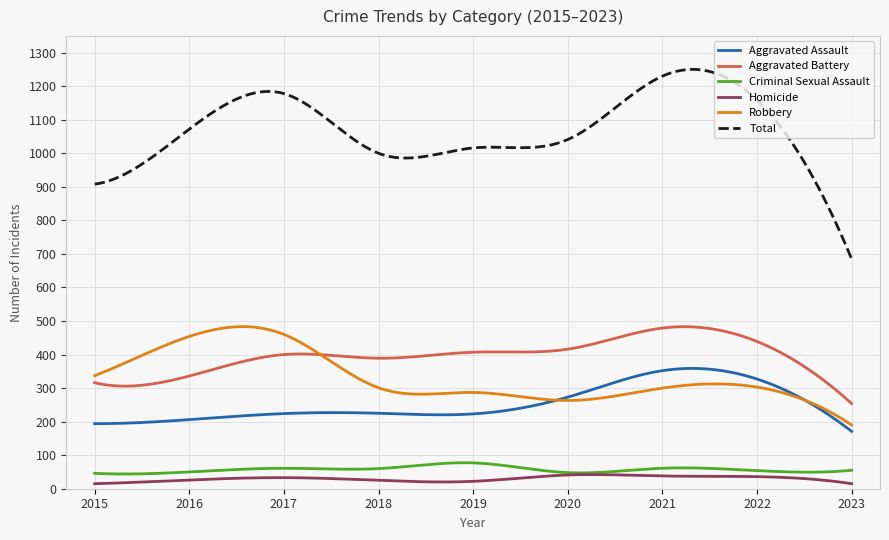

Which series has the largest range (max minus min)?

Total